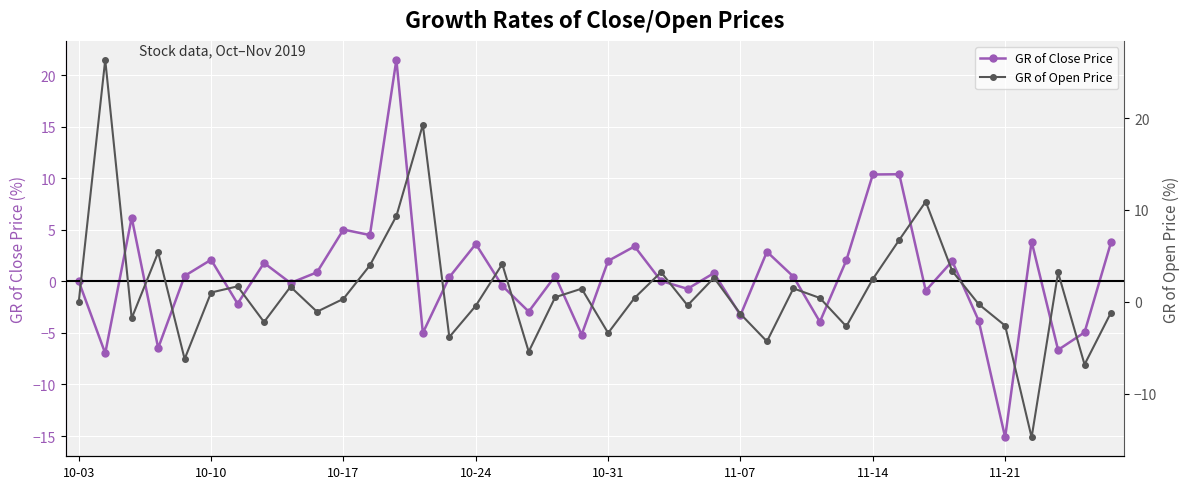

Count the number of categories in the chart.

40